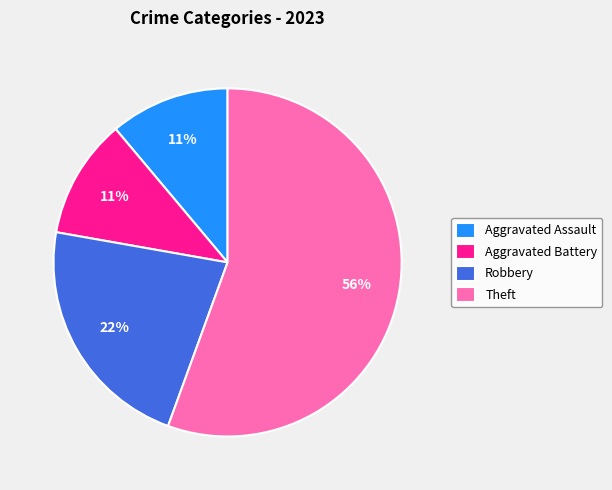

To the nearest percent, what percentage of the pie is Aggravated Battery?

11%